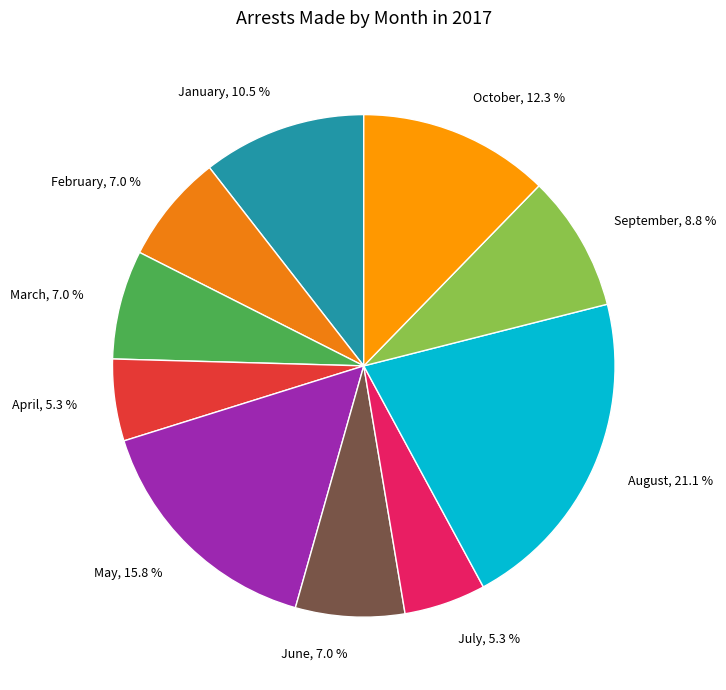

True or false: July accounts for 5% of the total.

True